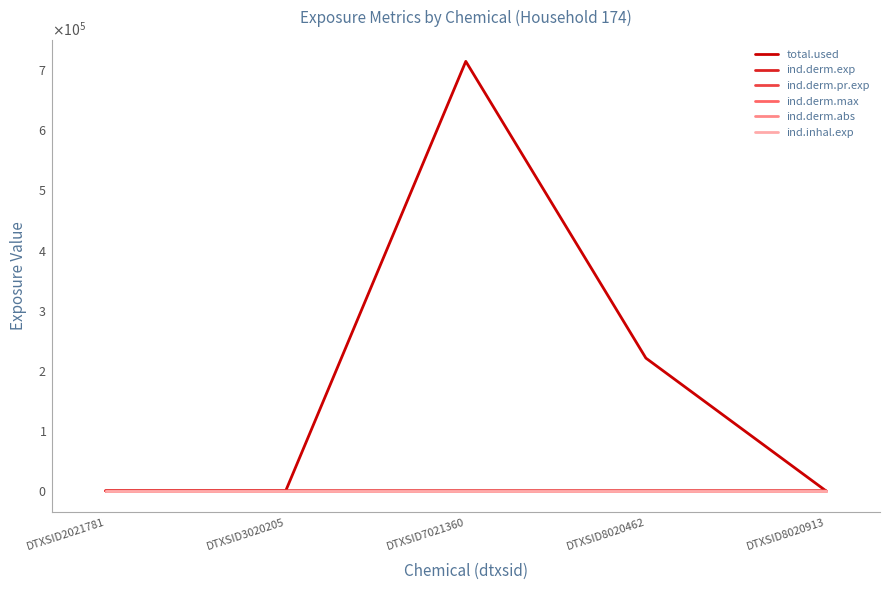

Does the chart have visible grid lines?

No